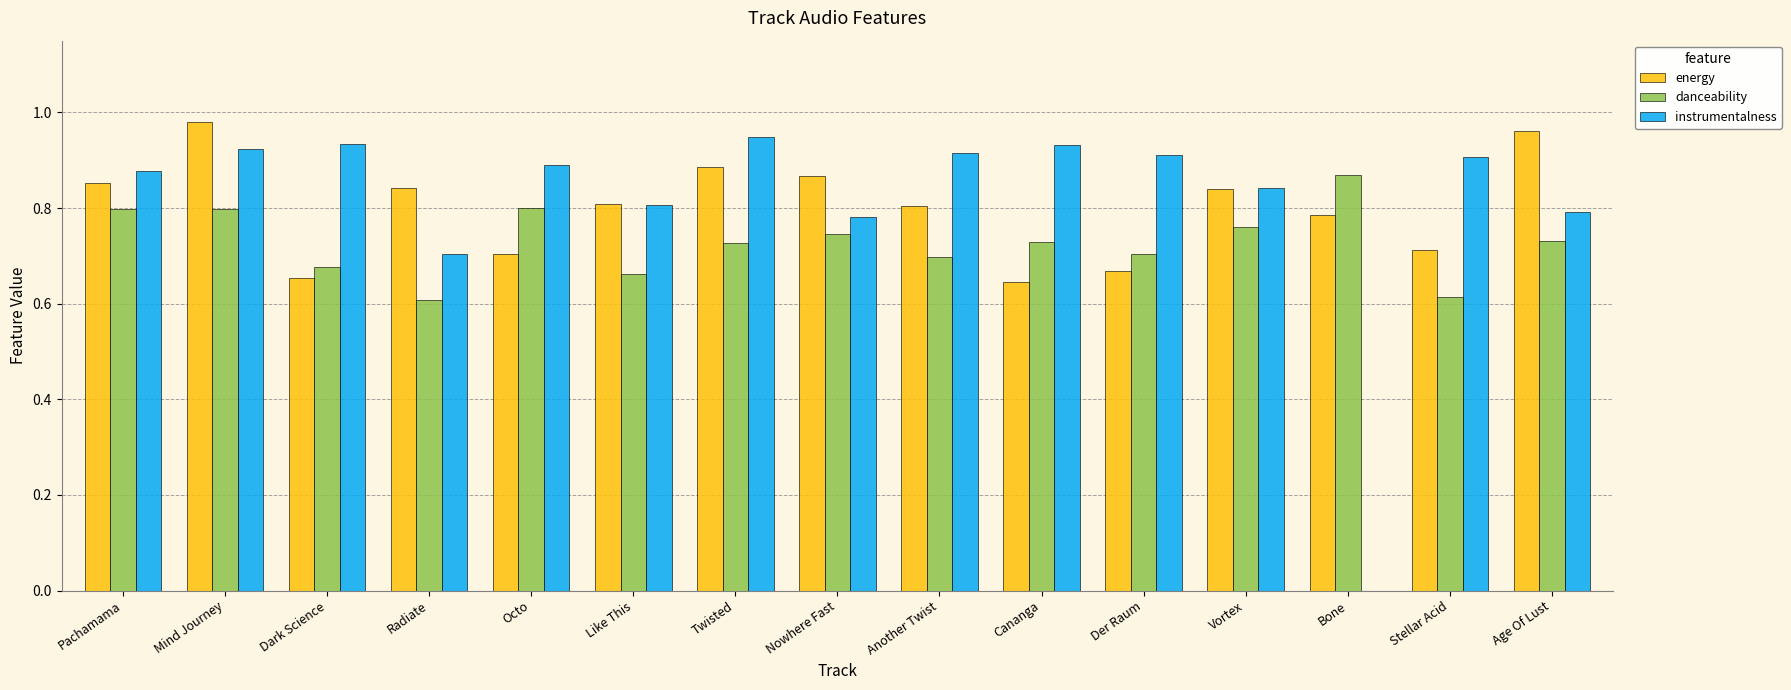

Are the bars grouped side by side (vs. stacked)?

Yes